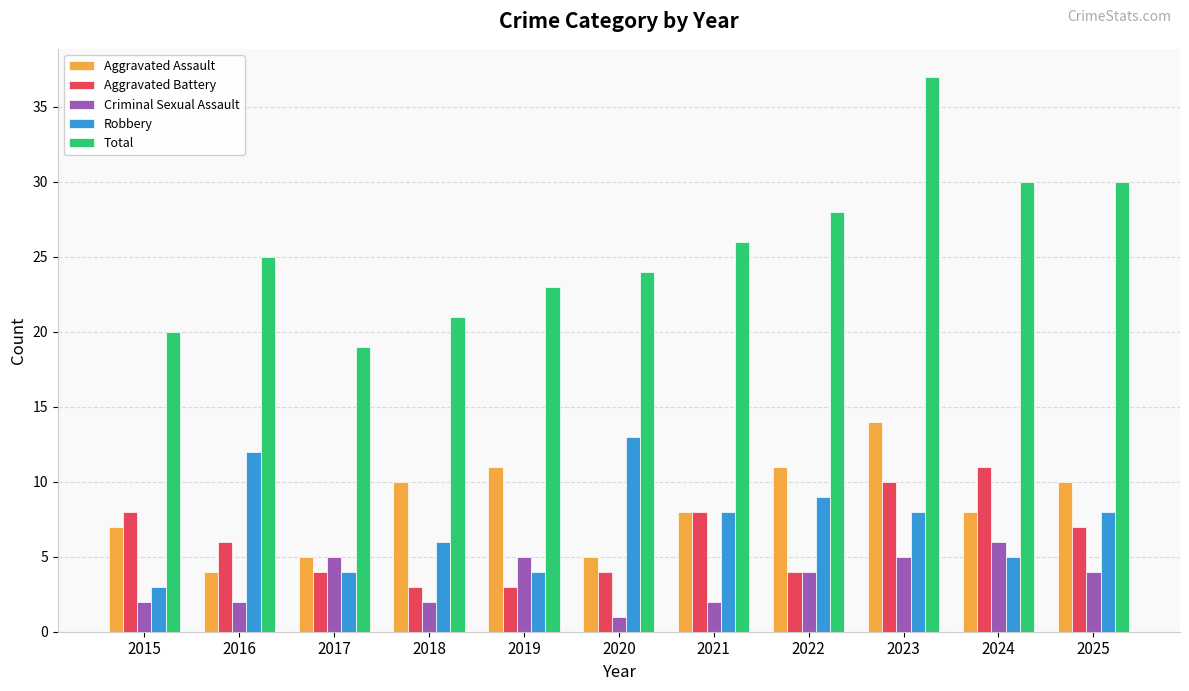

Reading left to right, what are all the values shown in this chart?

Aggravated Assault: 7	4	5	10	11	5	8	11	14	8	10
Aggravated Battery: 8	6	4	3	3	4	8	4	10	11	7
Criminal Sexual Assault: 2	2	5	2	5	1	2	4	5	6	4
Robbery: 3	12	4	6	4	13	8	9	8	5	8
Total: 20	25	19	21	23	24	26	28	37	30	30